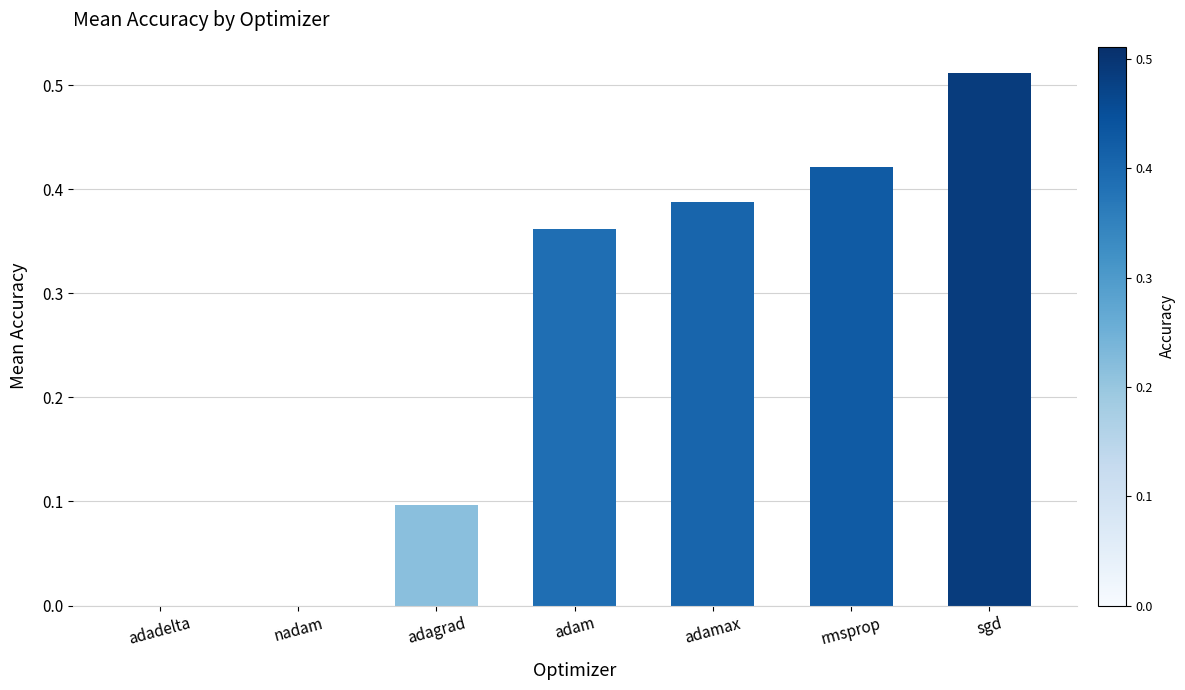

What is the sum of all values?

1.8